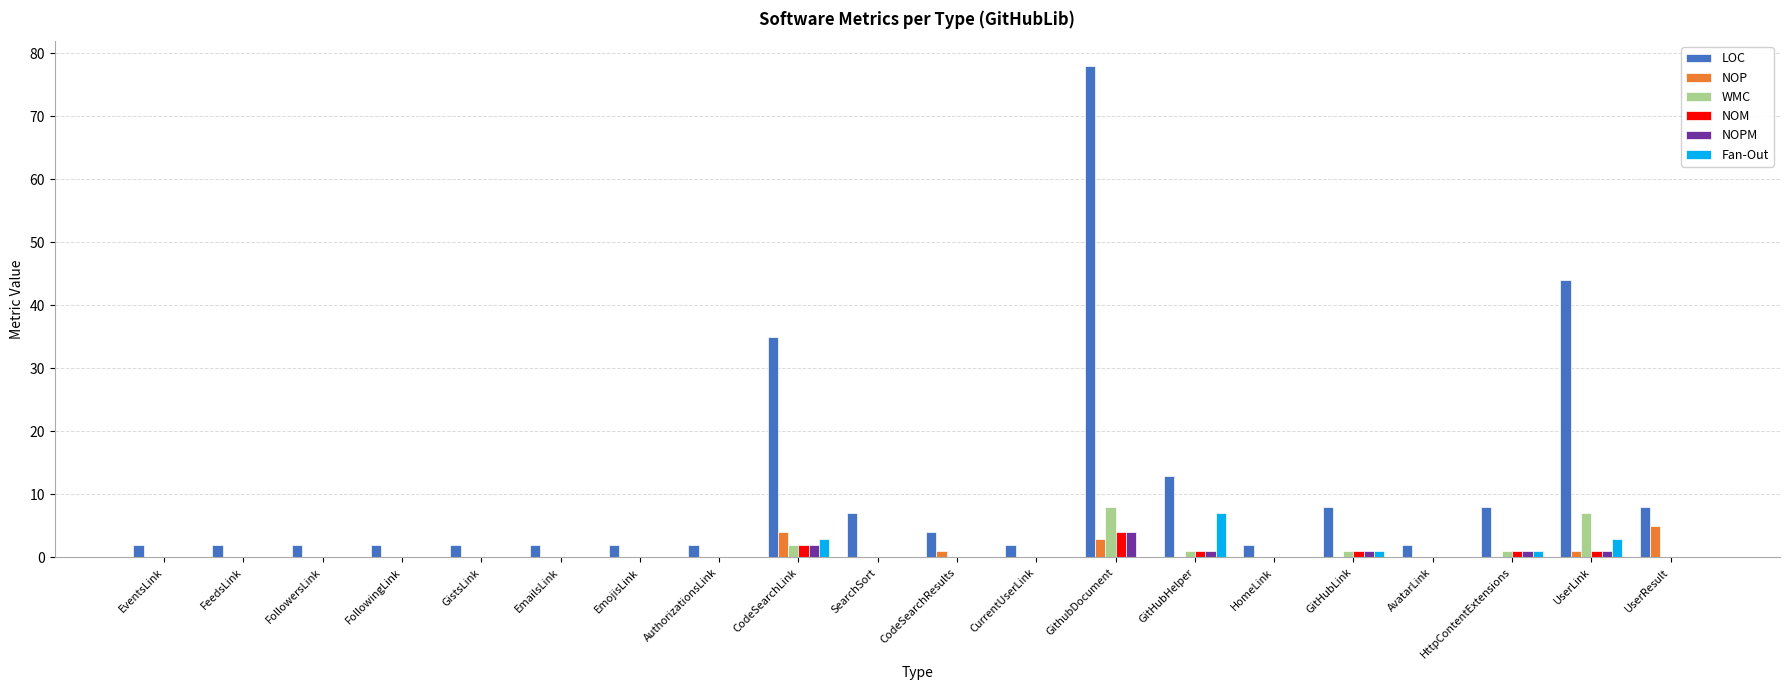

At which label does NOM reach its peak?

GithubDocument